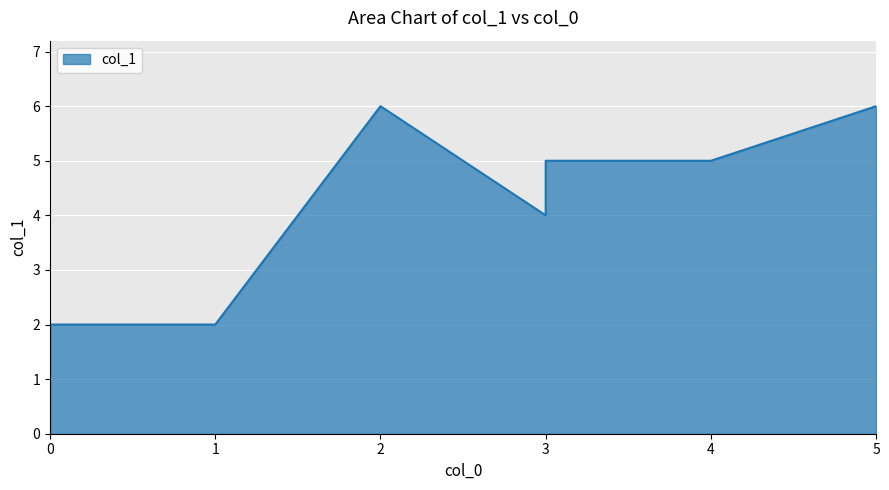

What is the label of the 3rd point from the right?

3